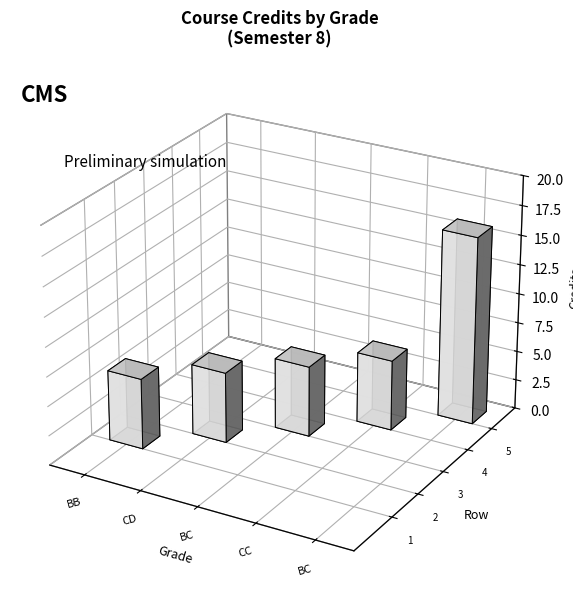

At which label is Semester closest to 8?

BB